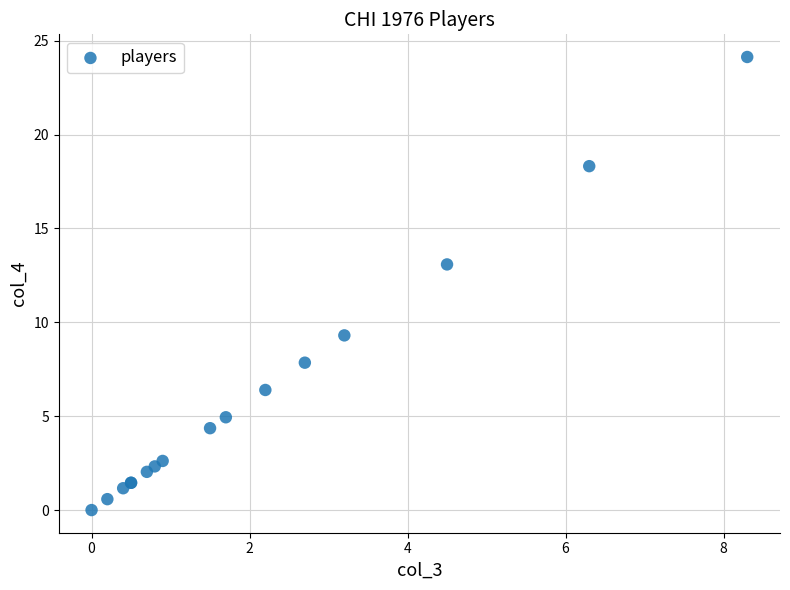

What Y value in the scatter plot is closest to 12?

13.1